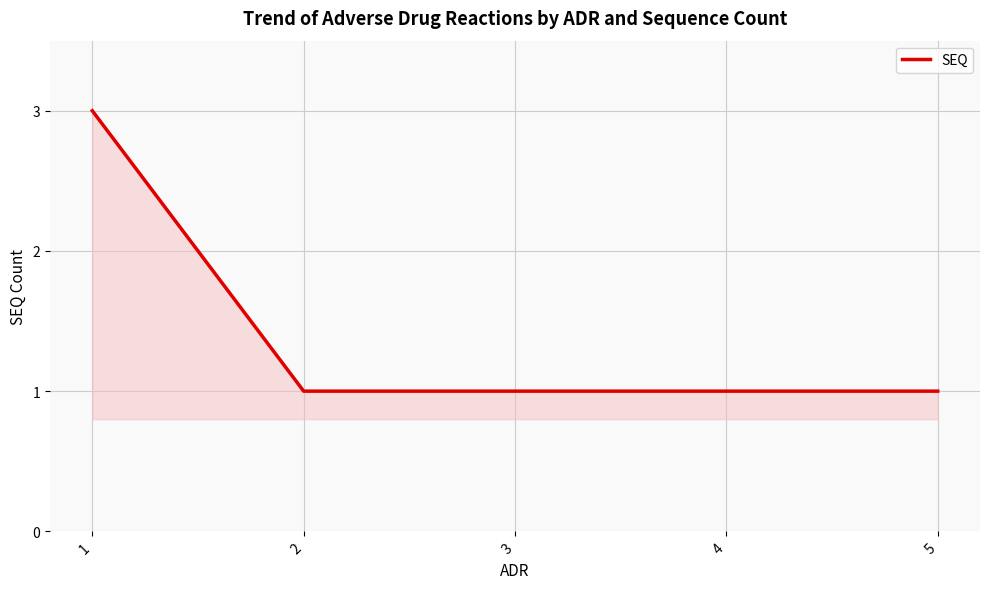

True or false: the data shows 2 at 3.

False